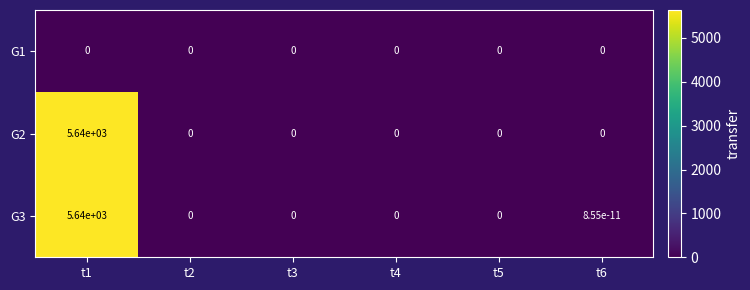

Is it true that G3 equals 0.0 at t3?

True